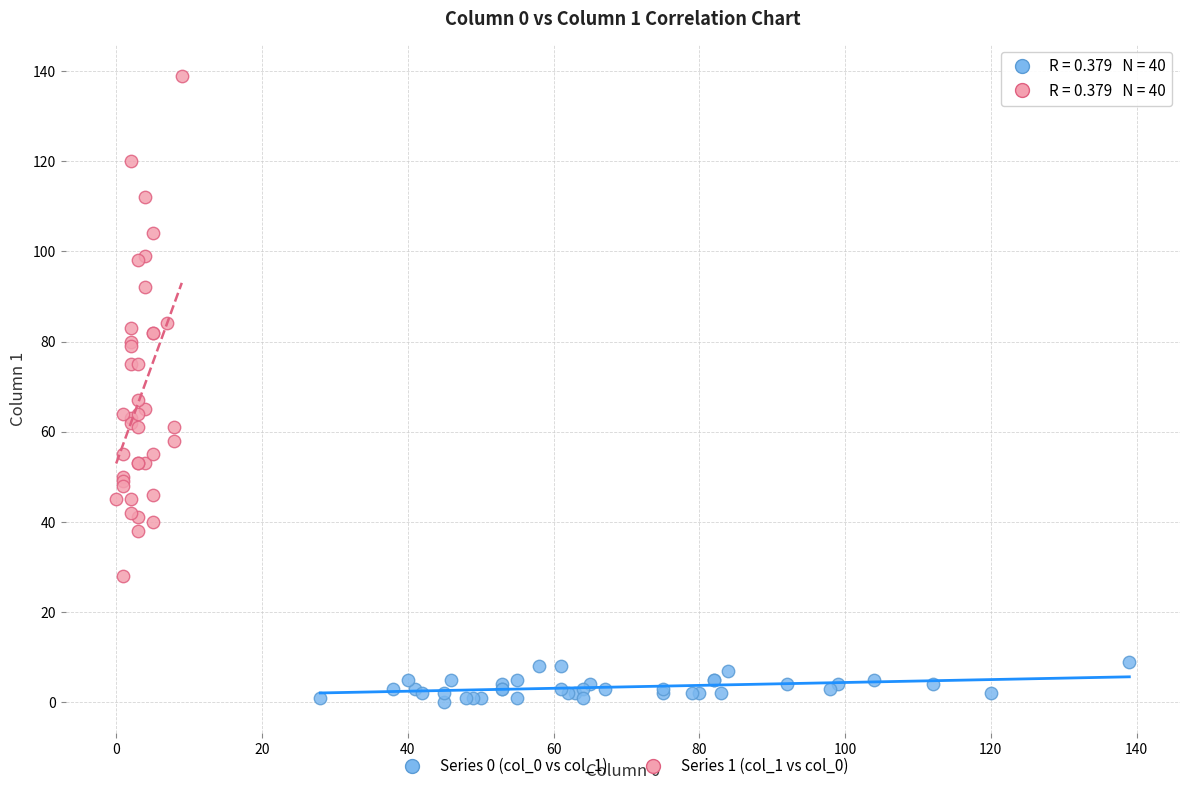

Which series has the widest spread of Y values?

Series 1 (col_1 vs col_0)